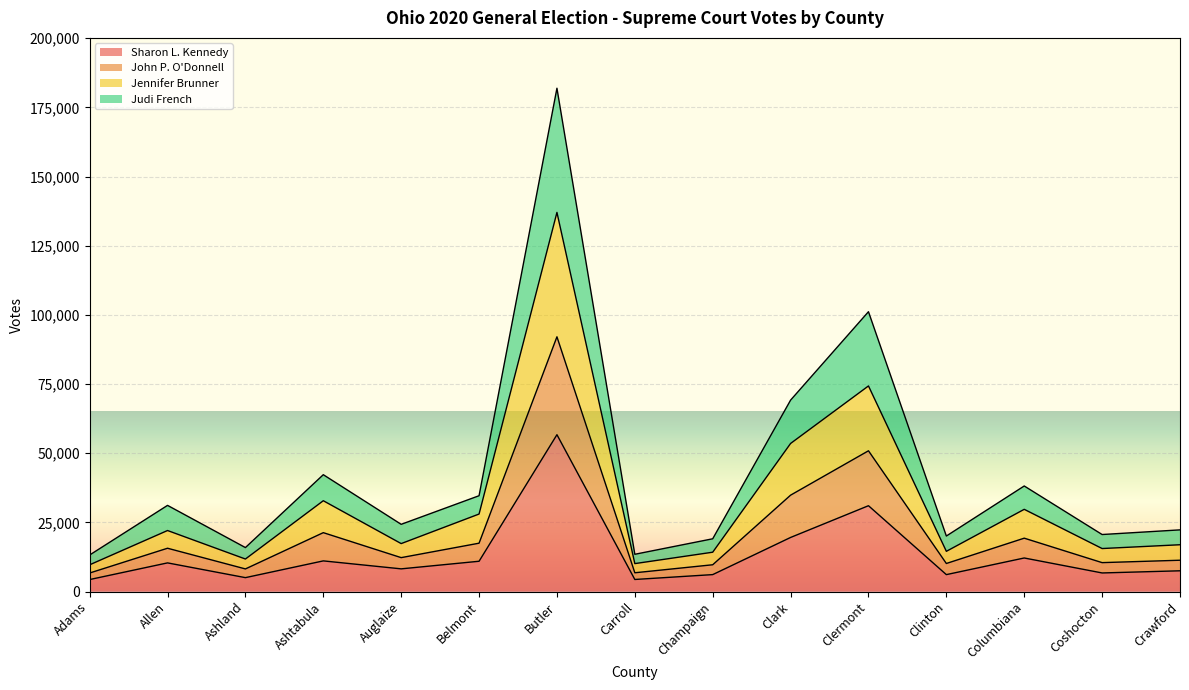

At which category is the sum across all series the highest?

Butler